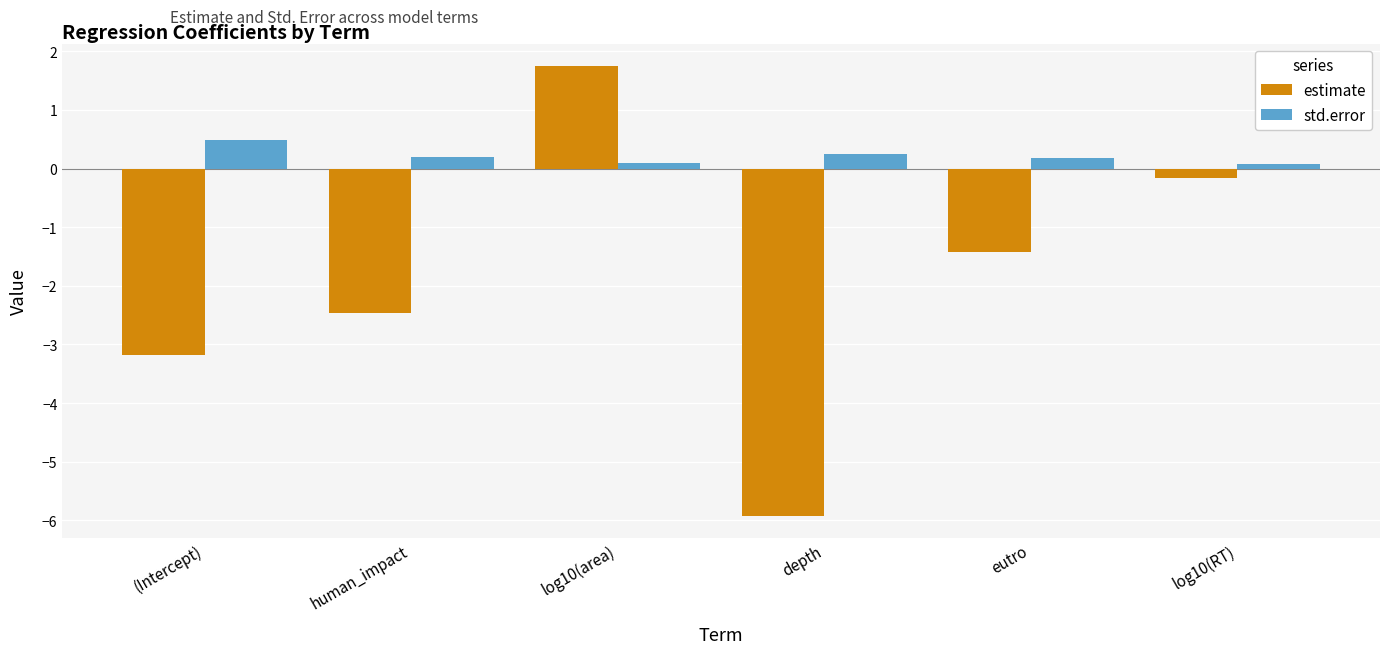

What is the value of the std.error bar at the 4th from the left?

0.2